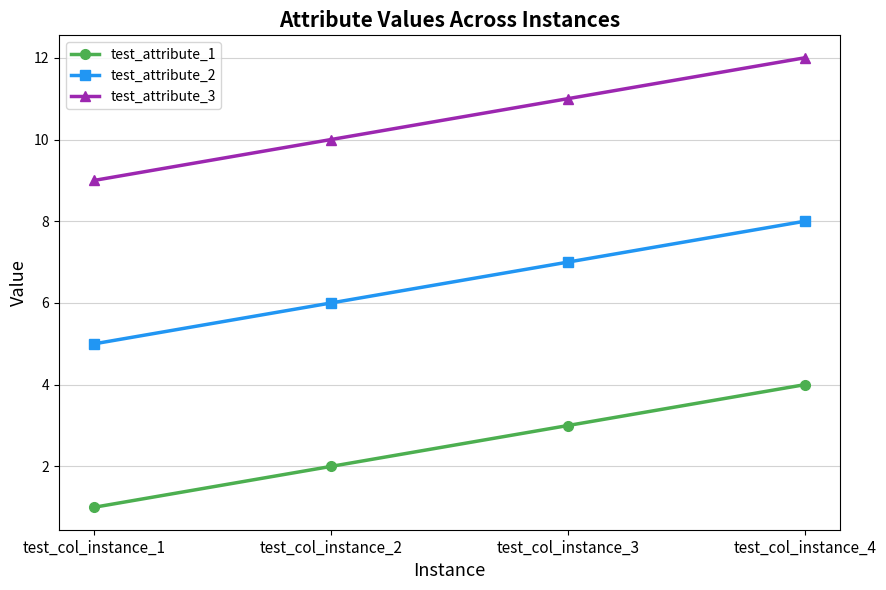

Reading left to right, list all the values displayed in this chart.

test_attribute_1: 1	2	3	4
test_attribute_2: 5	6	7	8
test_attribute_3: 9	10	11	12